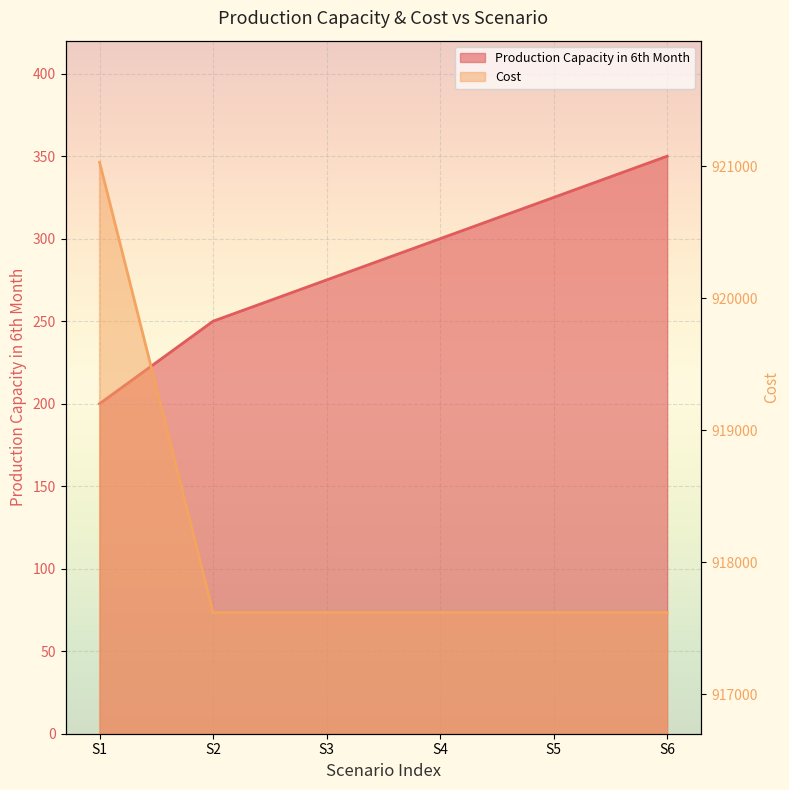

Reading left to right, transcribe all the data shown in this chart.

Production Capacity in 6th Month: 200.0	250.0	275.0	300.0	325.0	350.0
Cost: 921030.1	917620.1	917620.1	917620.1	917620.1	917620.1